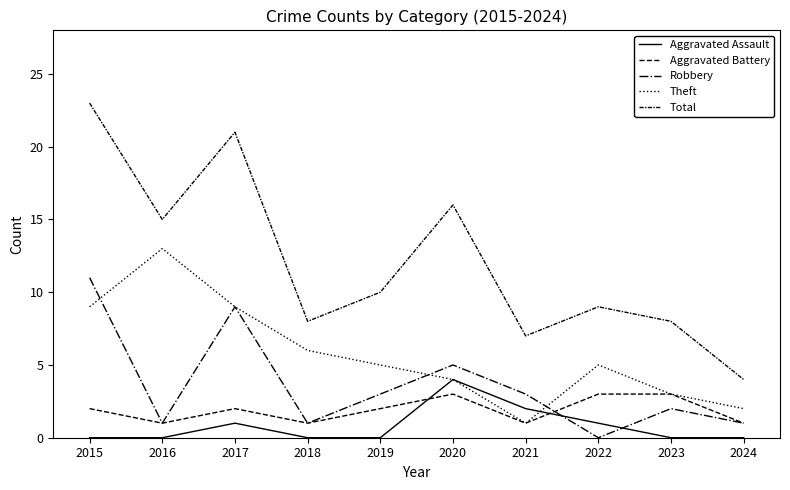

What is the spread (max minus min) of values at 2016?

15